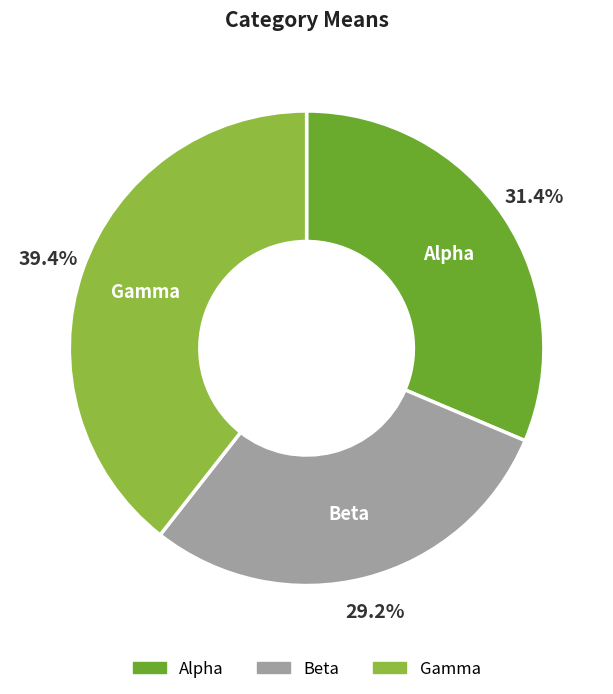

Does any single category account for the majority?

No